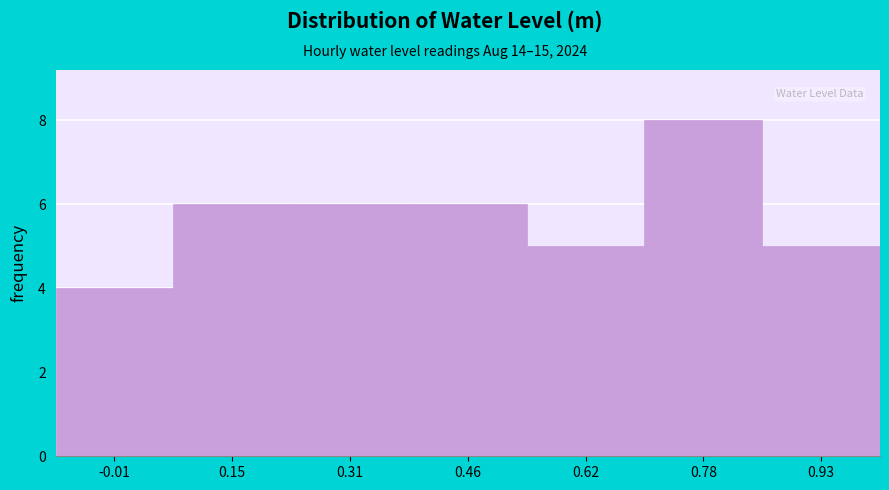

What is the height of the bar covering 0.86 to 1.02 on the x-axis? Neither the bar edges nor the heights are printed on the chart, so give them approximately, as read against the axes.

5